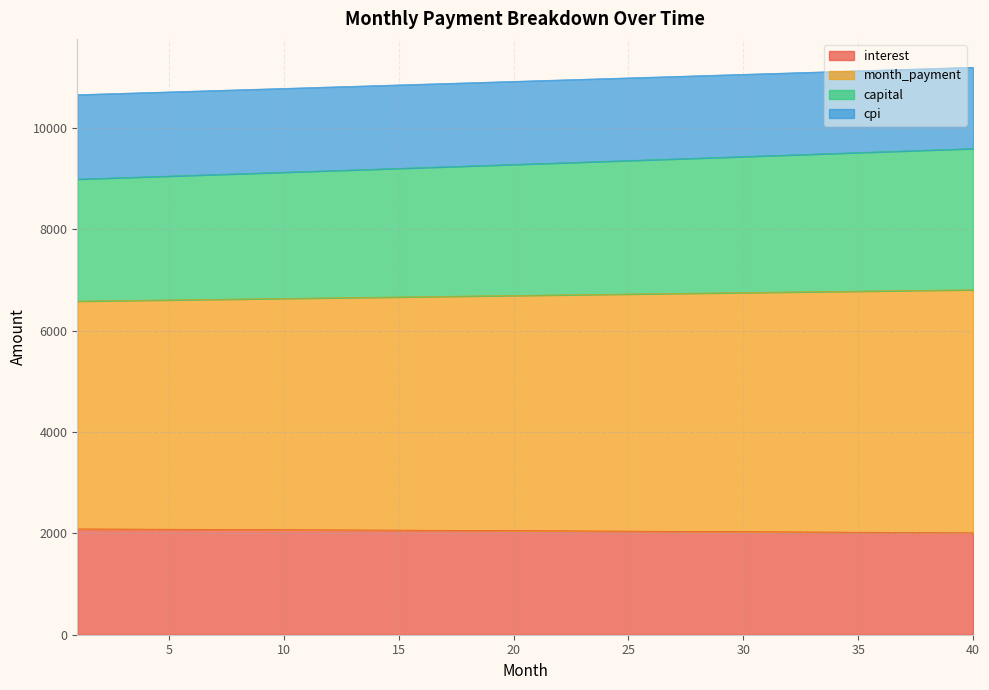

What is the total value across all series at 20?

10914.8